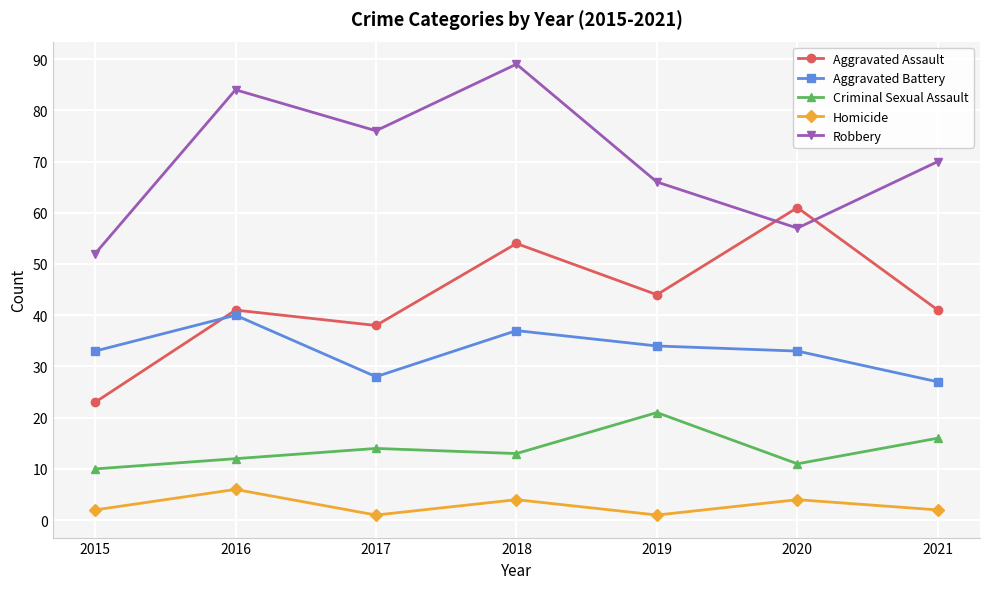

Reading left to right, what are all the values shown in this chart?

Aggravated Assault: 23	41	38	54	44	61	41
Aggravated Battery: 33	40	28	37	34	33	27
Criminal Sexual Assault: 10	12	14	13	21	11	16
Homicide: 2	6	1	4	1	4	2
Robbery: 52	84	76	89	66	57	70